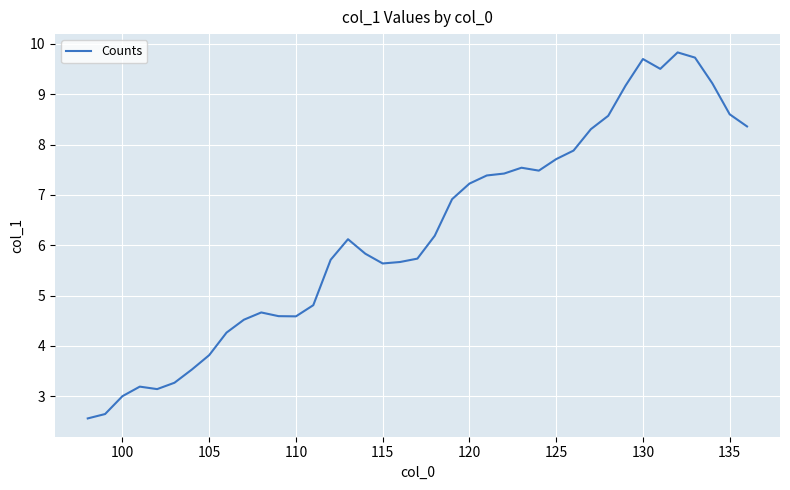

What is the difference between the maximum and minimum values?

7.3